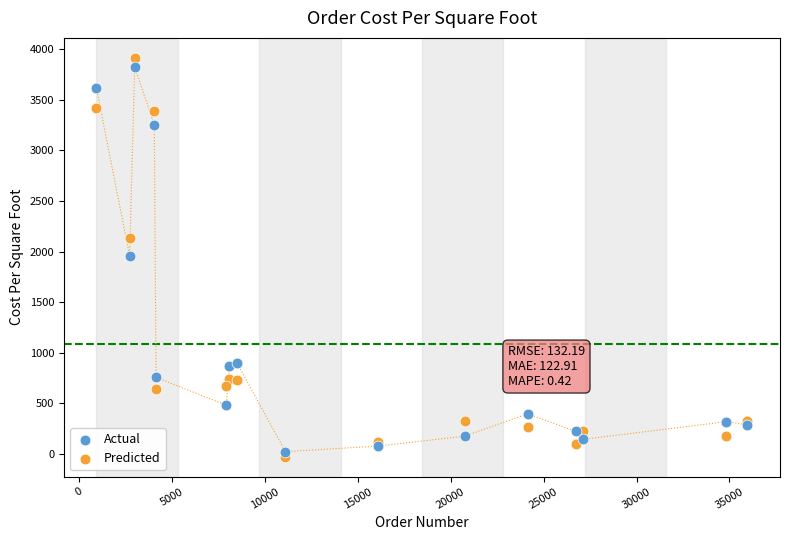

What are all the series names shown in the legend?

Actual, Predicted